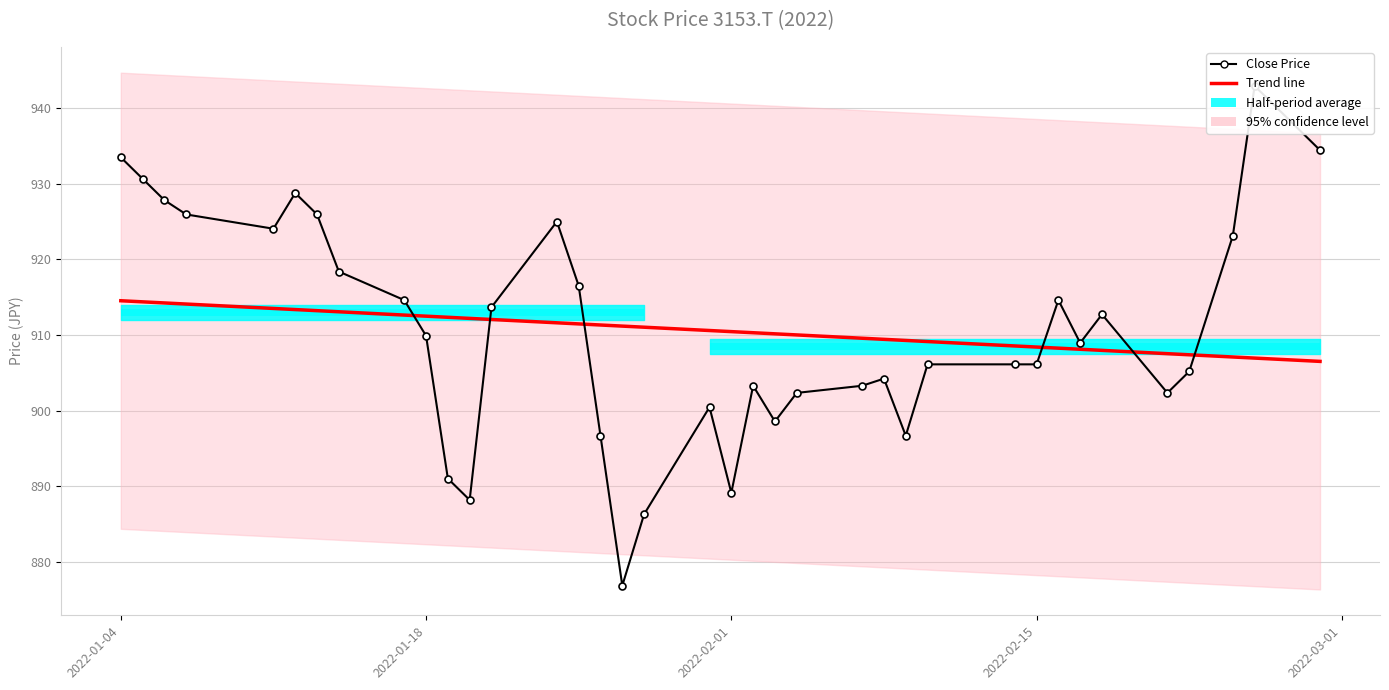

What is the difference between the second highest and second lowest values in the Trend line series?

7.4